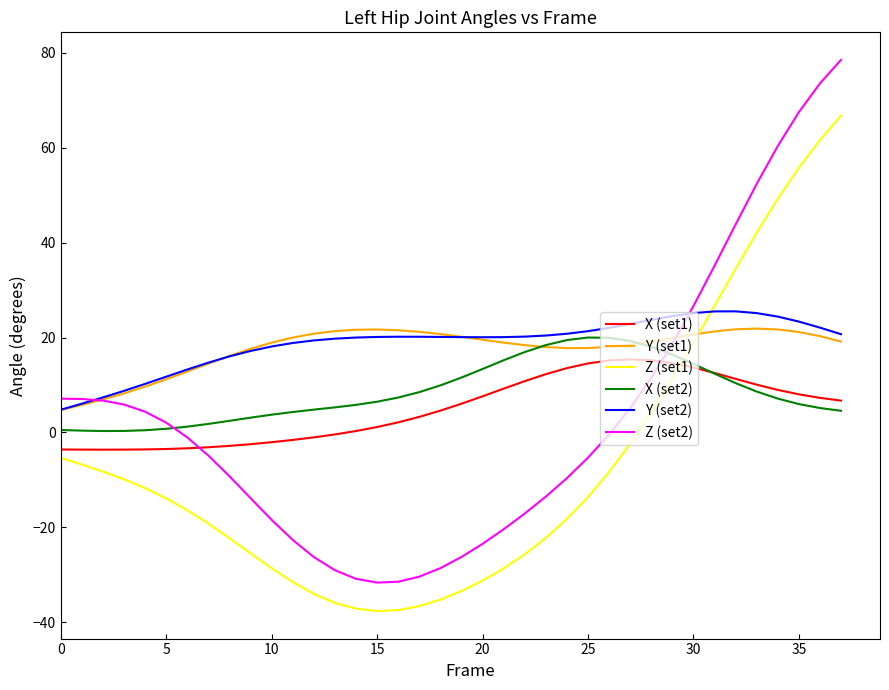

What is the smallest value displayed?

-37.6